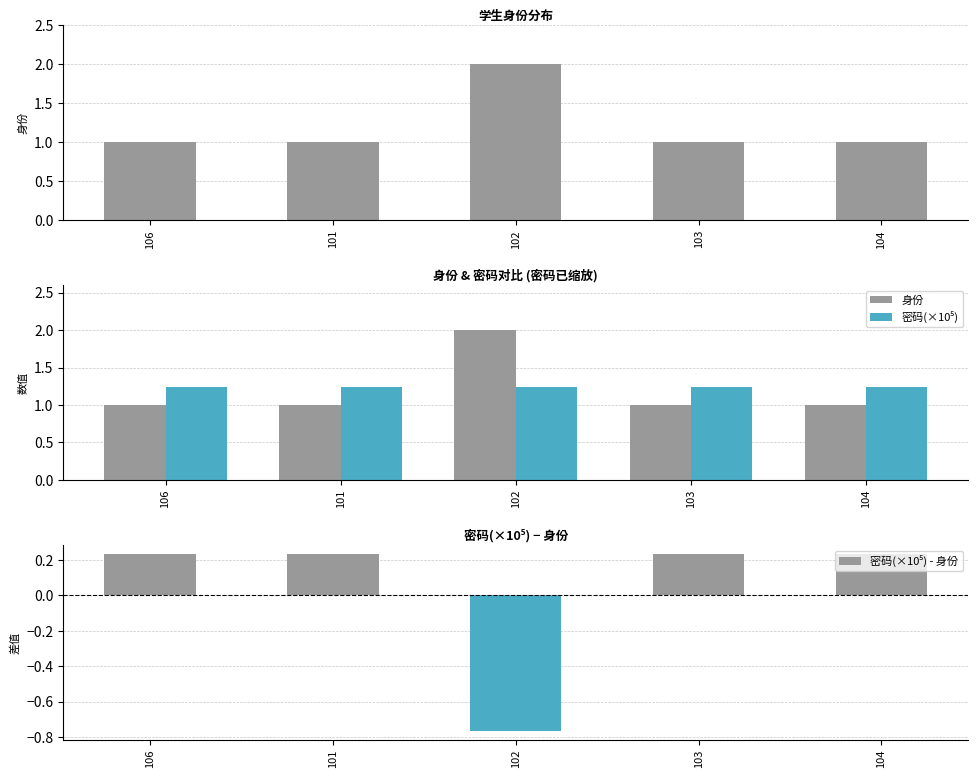

Does the chart contain stacked bars?

No